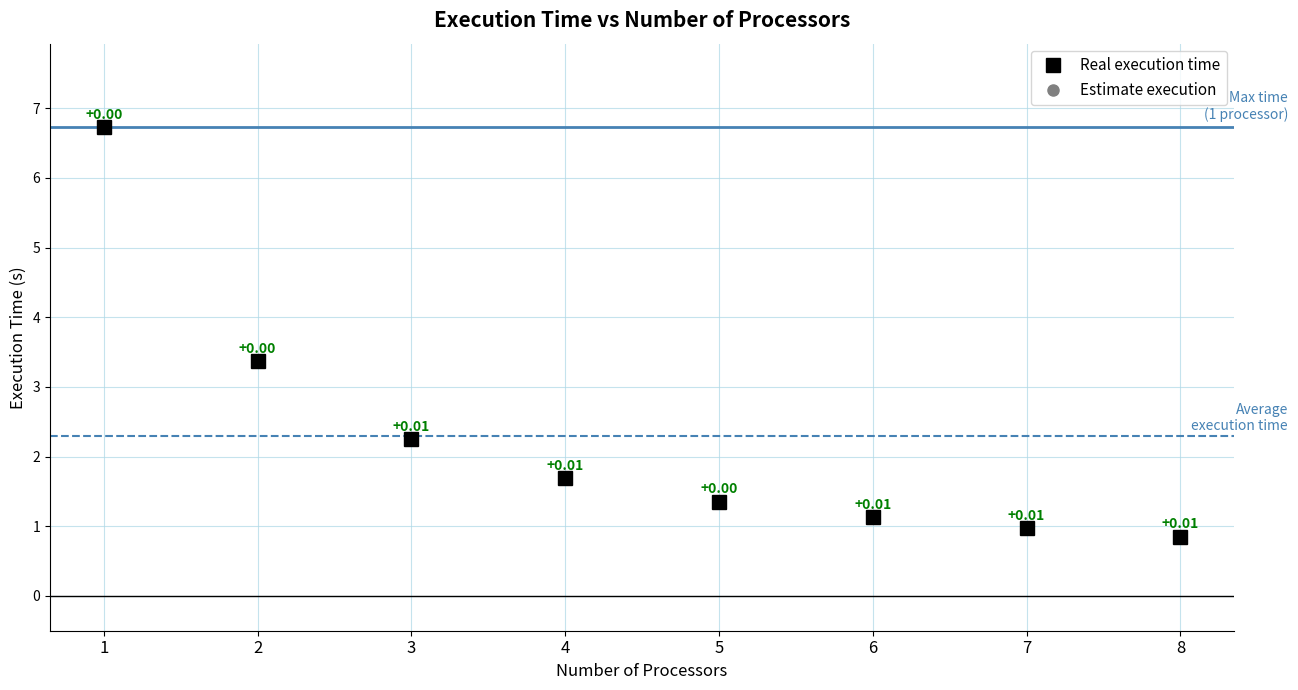

True or false: Estimate execution has more than 0 points higher than both neighbors.

False